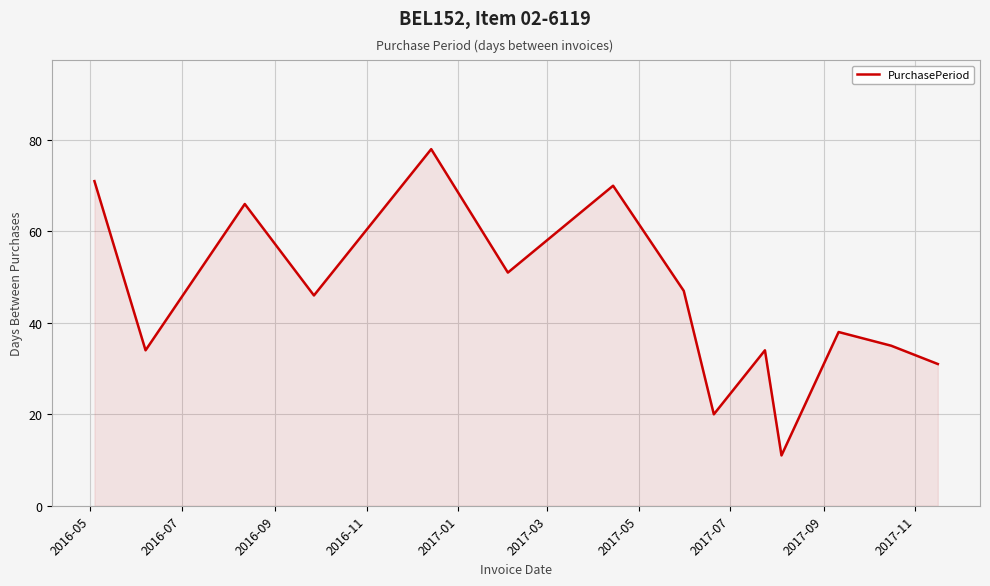

What is the minimum value shown in the chart?

11